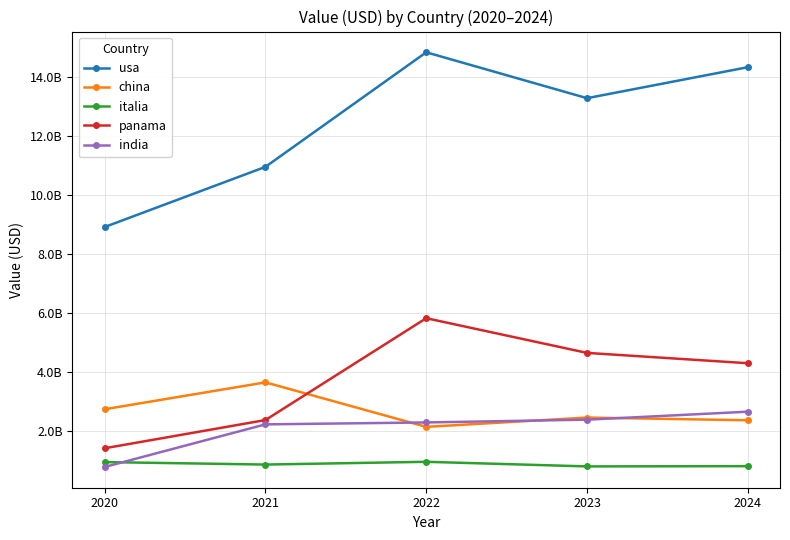

Is this an area chart (filled region under the line)?

No